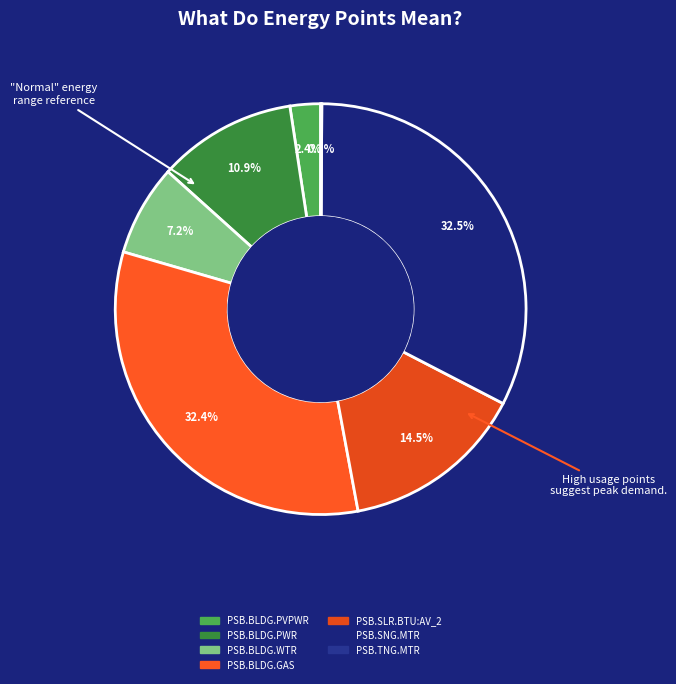

To the nearest percent, what percentage of the pie is PSB.BLDG.GAS?

32%